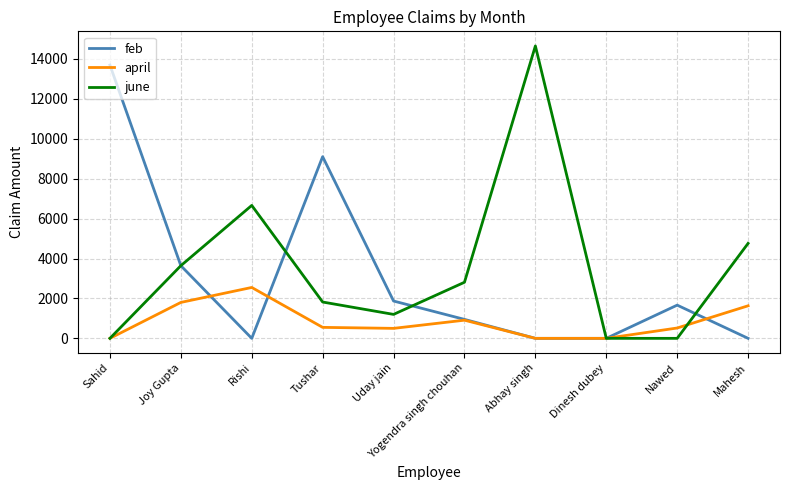

The value of feb at Joy Gupta is 3640. True or false?

True